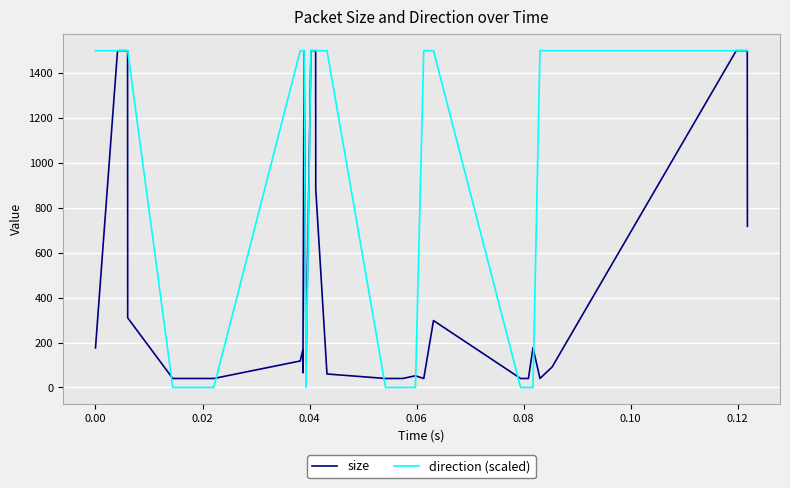

List the series in order of their overall mean, highest first.

direction (scaled), size